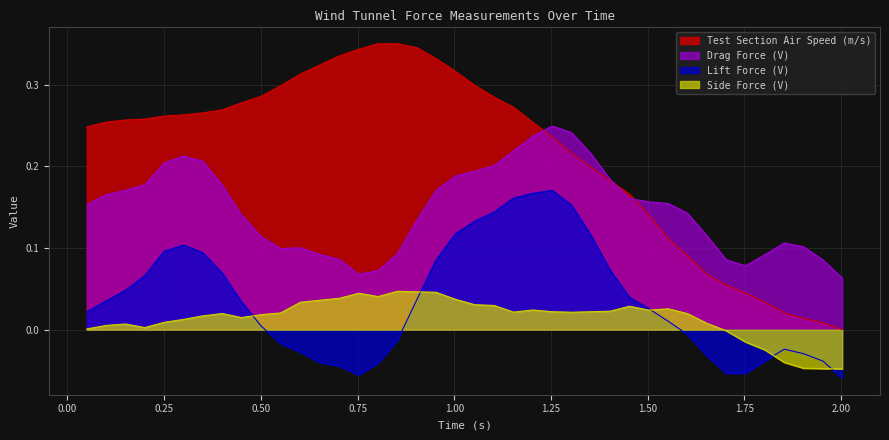

How many values in the Side Force (V) series are below 0?

7